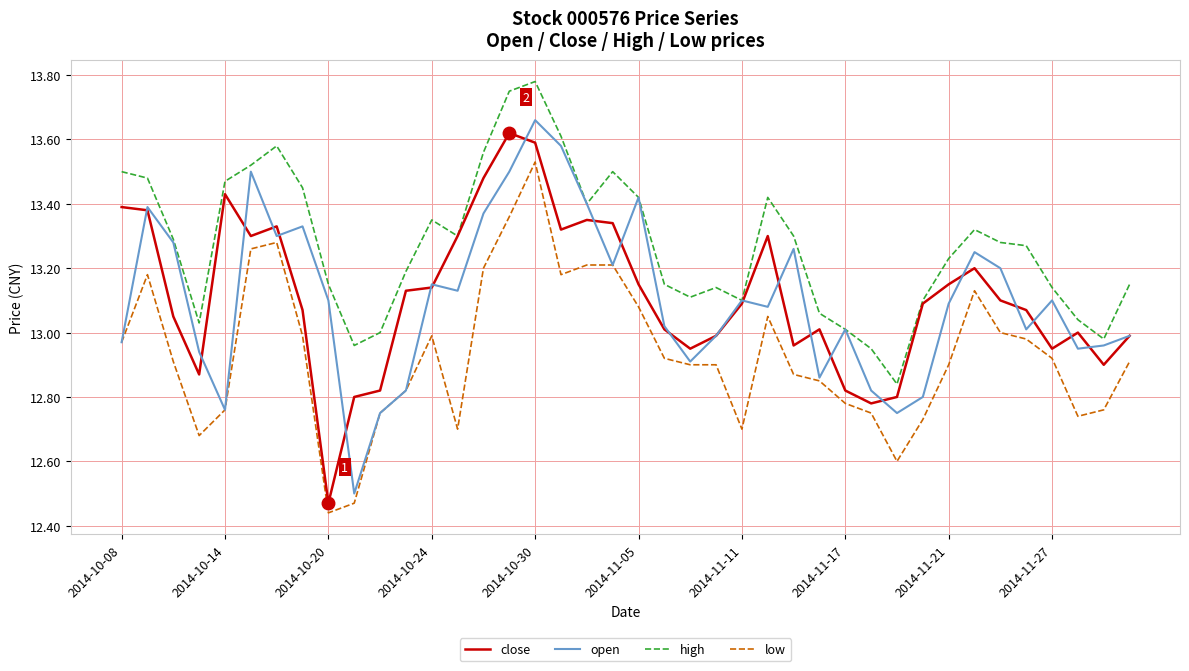

Which series has the largest total across all categories?

high